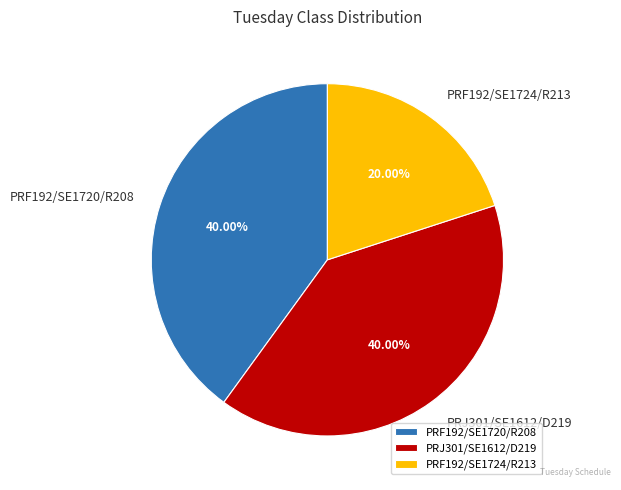

Which has a higher value, PRF192/SE1720/R208 or PRF192/SE1724/R213?

PRF192/SE1720/R208